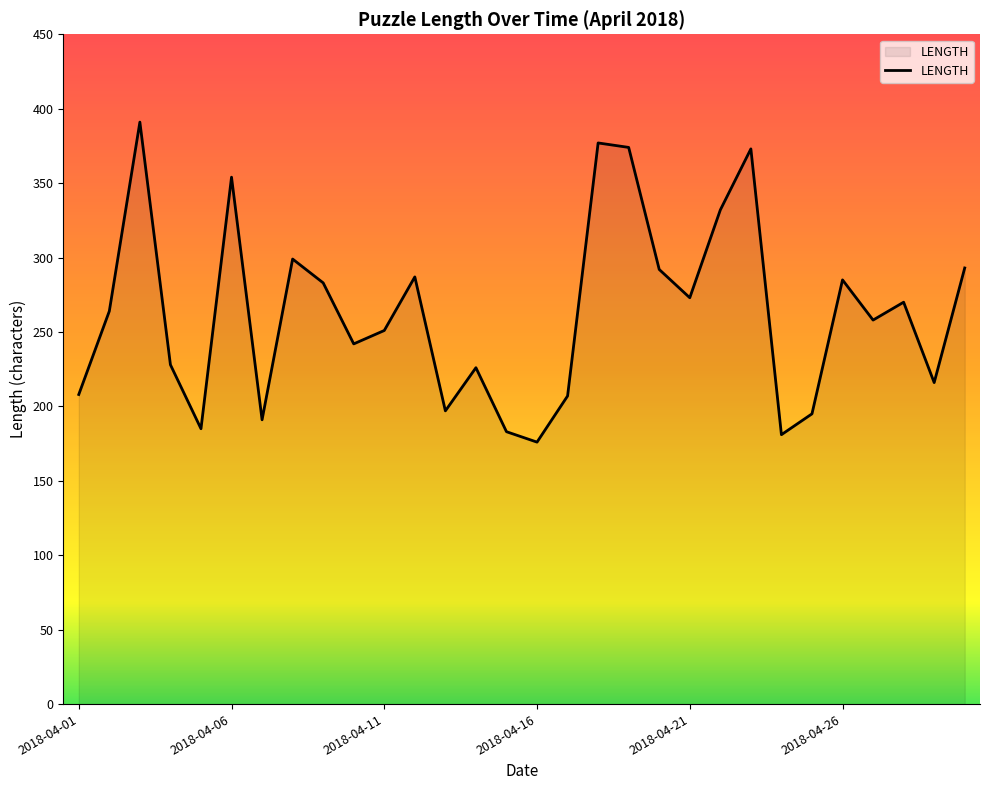

True or false: the data has more than 2 interior local peaks.

True